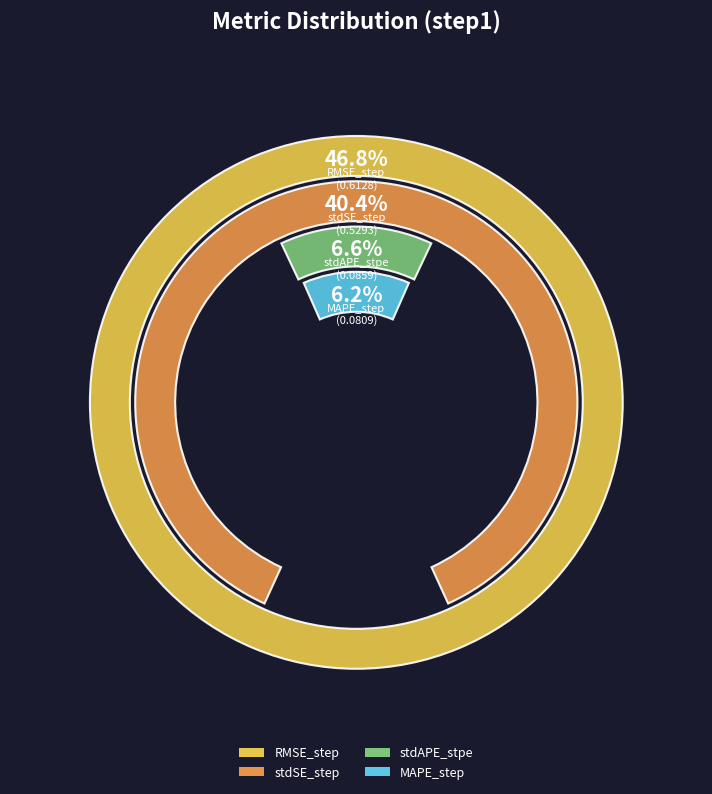

To the nearest percent, what portion does RMSE_step represent?

47%